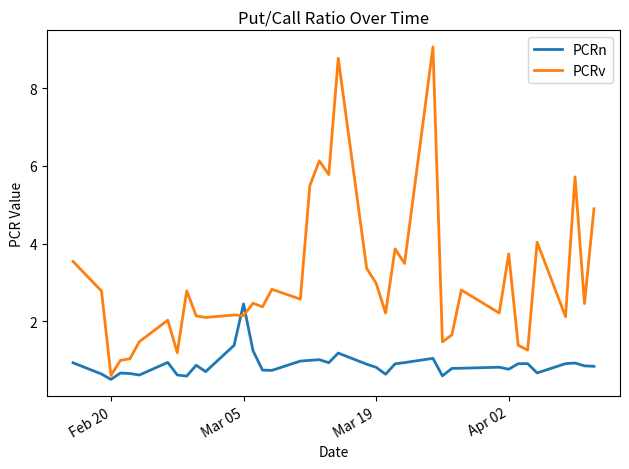

After their last crossing, which series has the higher values: PCRn or PCRv?

PCRv